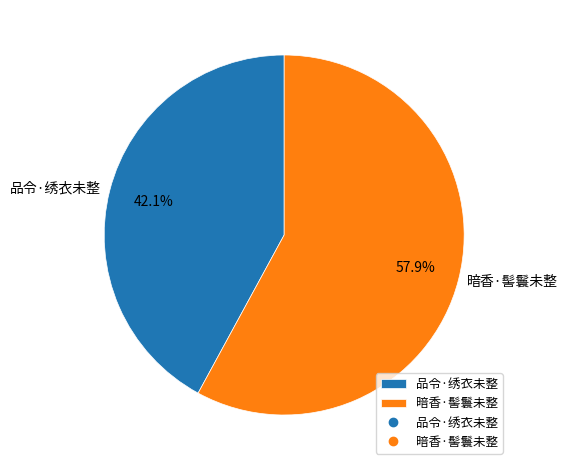

Does any single category account for the majority?

Yes